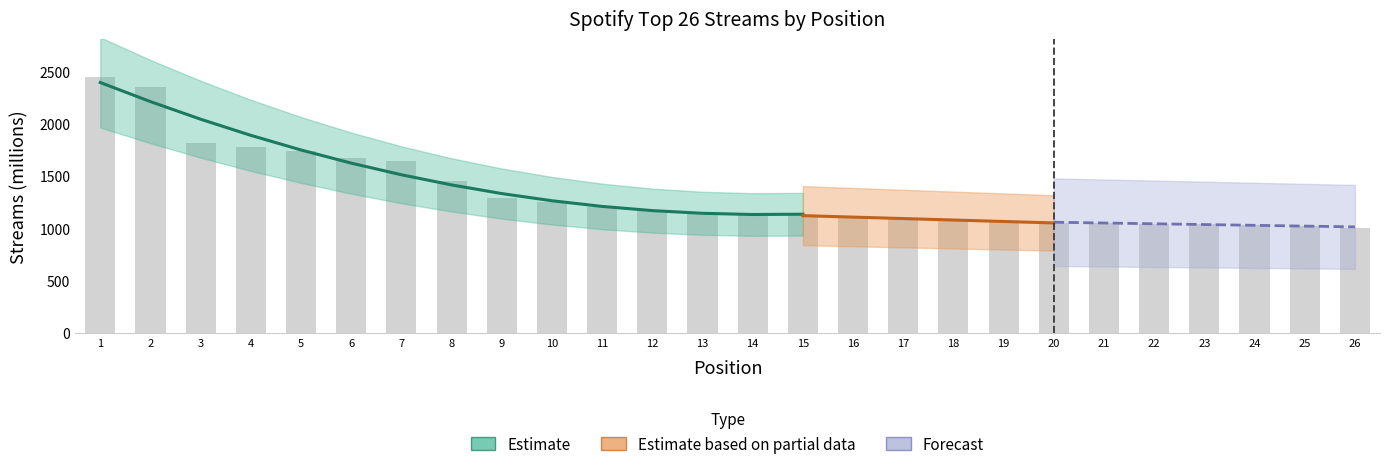

Between 13 and 18, which is larger?

13